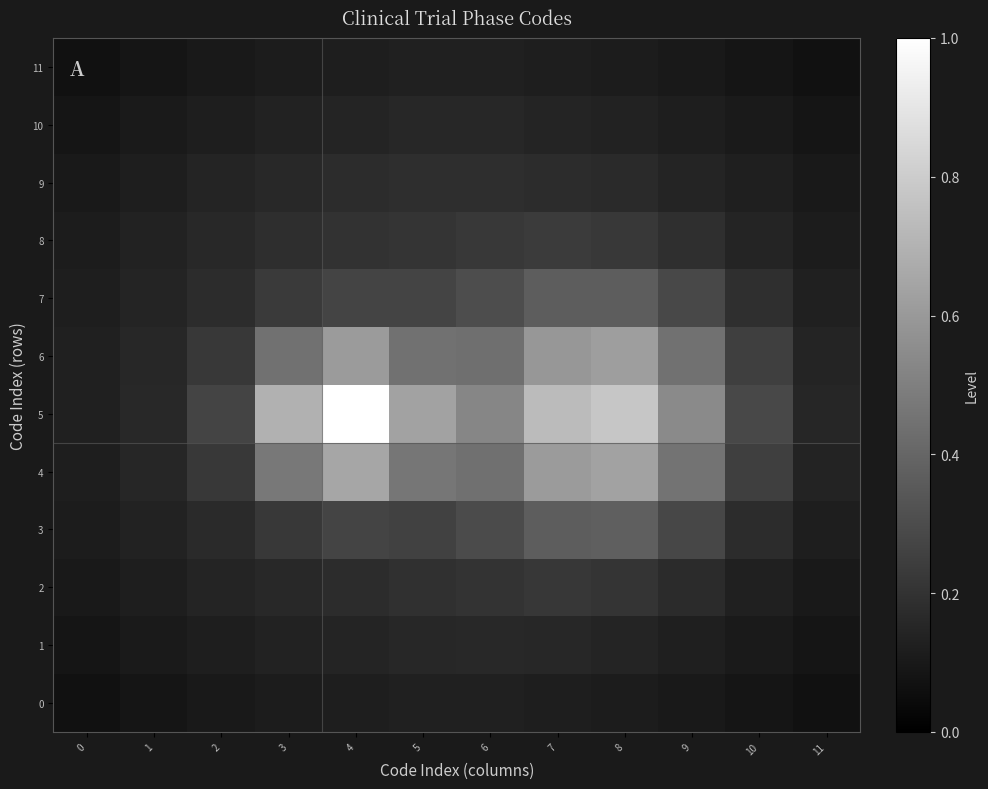

Which has a higher value, 5 or 9?

5